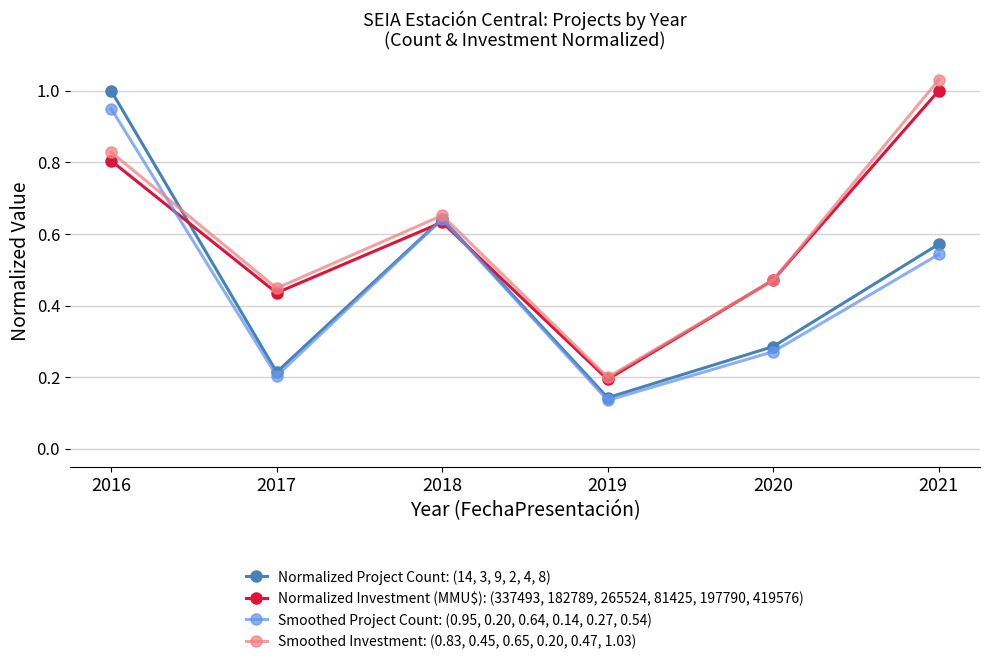

True or false: Smoothed Investment: (0.83, 0.45, 0.65, 0.20, 0.47, 1.03) has more than 1 points higher than both neighbors.

False